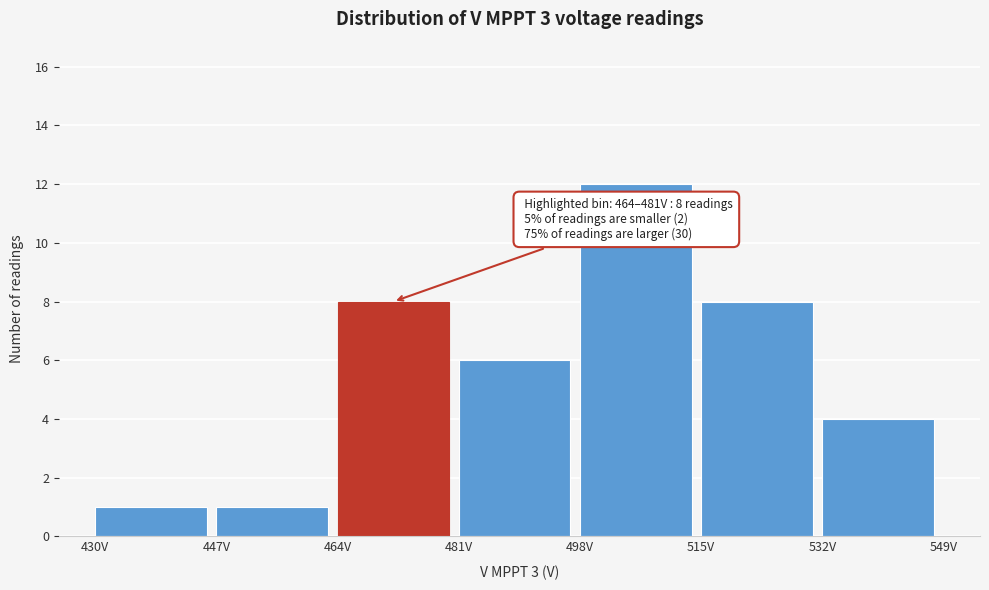

Over which range of the x-axis is the bar tallest?

498 to 515